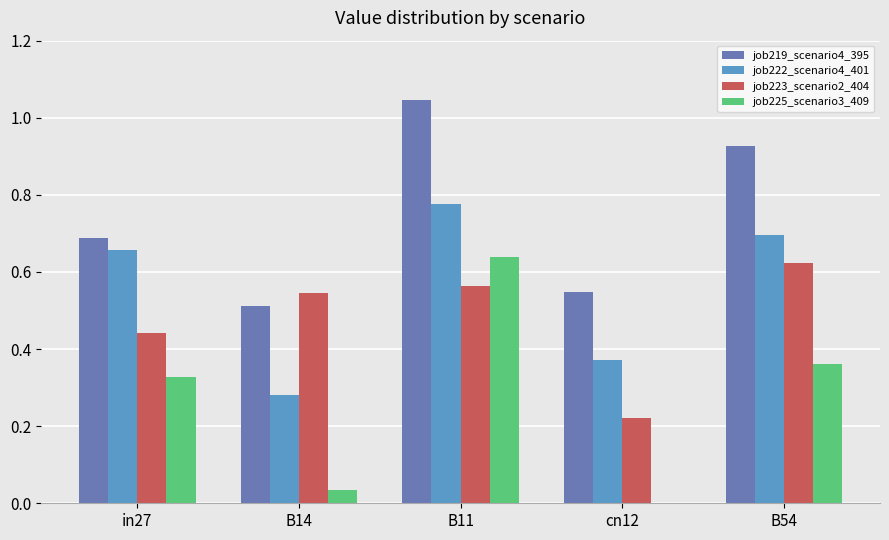

How many groups of bars are there?

5